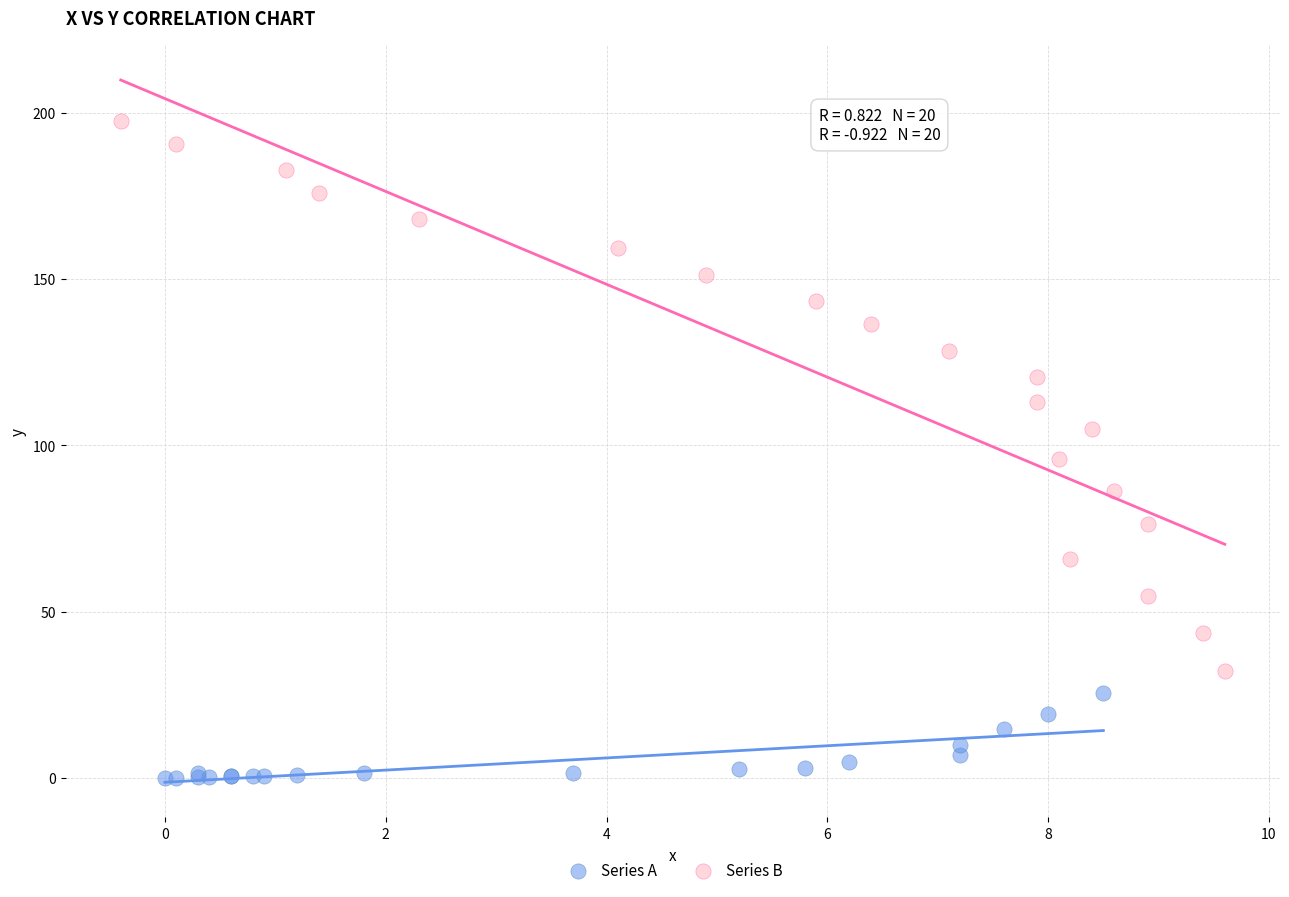

Which series reaches the minimum Y coordinate?

Series A